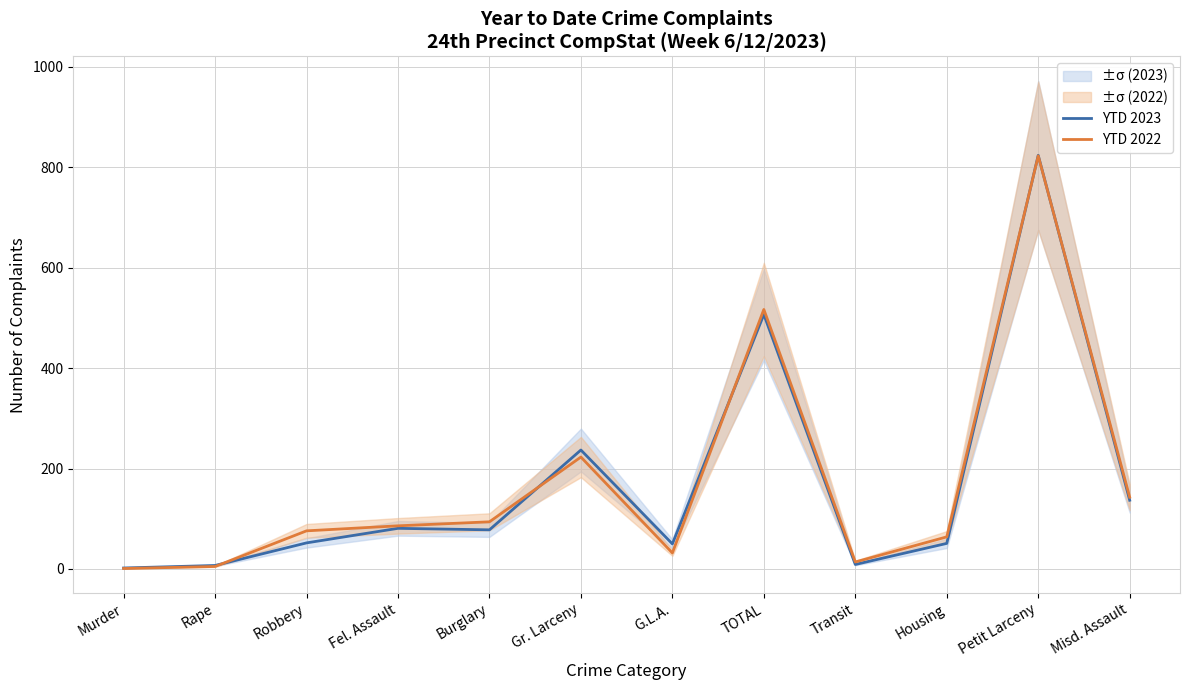

What position from the right is Robbery?

10